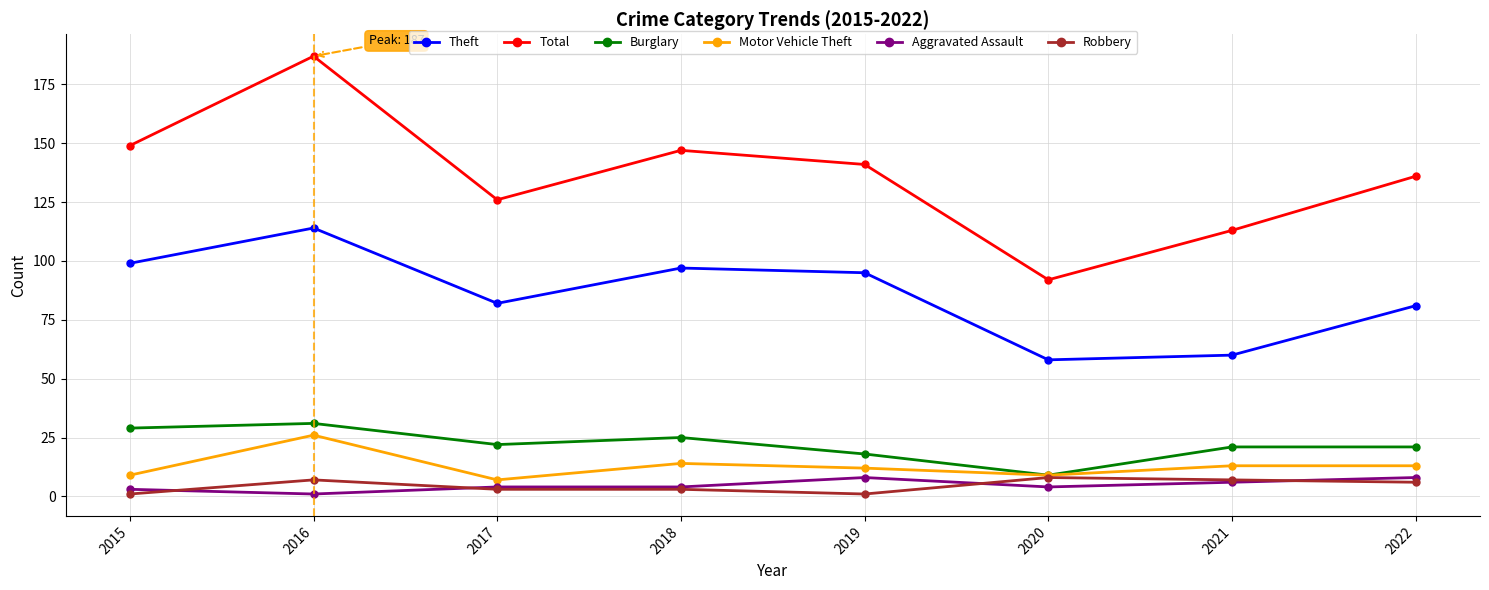

At which category is the sum across all series the highest?

2016